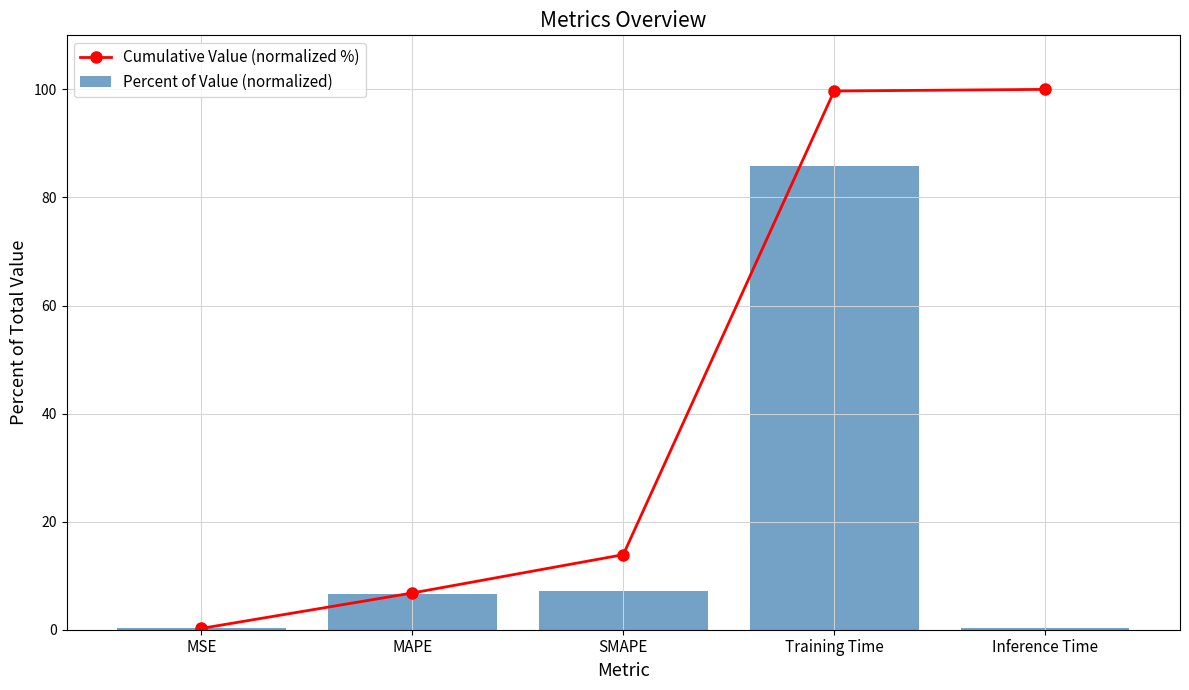

What is the total value across all series at Inference Time?

100.3